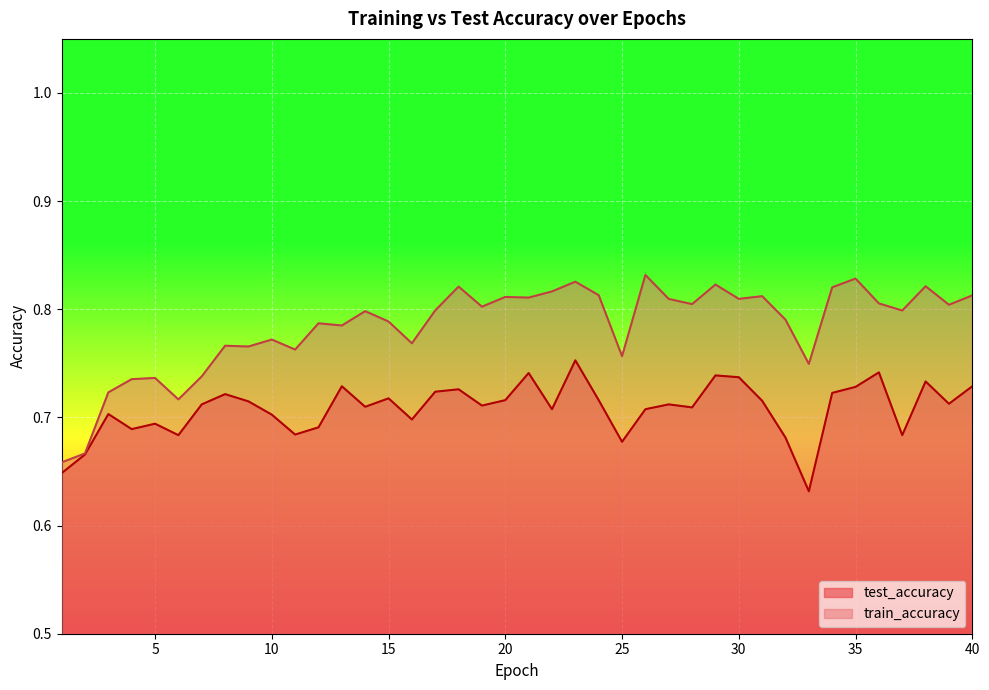

How many test_accuracy values are between 0 and 1?

40